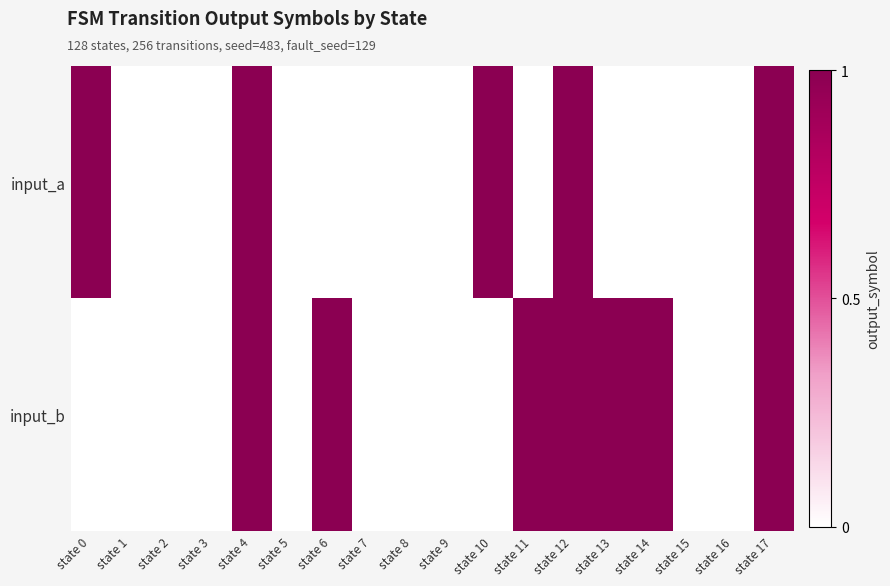

Reading right to left, list all the values displayed in this chart.

input_a: state 17=1	state 16=0	state 15=0	state 14=0	state 13=0	state 12=1	state 11=0	state 10=1	state 9=0	state 8=0	state 7=0	state 6=0	state 5=0	state 4=1	state 3=0	state 2=0	state 1=0	state 0=1
input_b: state 17=1	state 16=0	state 15=0	state 14=1	state 13=1	state 12=1	state 11=1	state 10=0	state 9=0	state 8=0	state 7=0	state 6=1	state 5=0	state 4=1	state 3=0	state 2=0	state 1=0	state 0=0